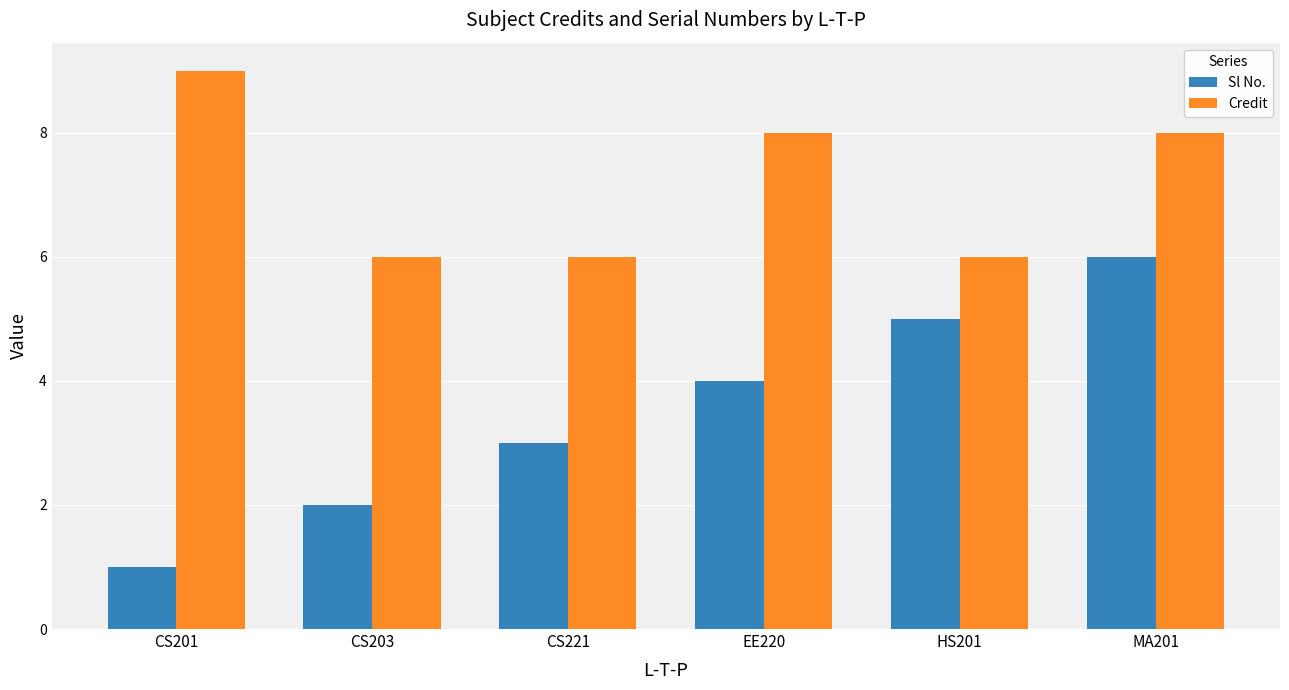

Which series changed the most between CS221 and MA201?

Sl No.